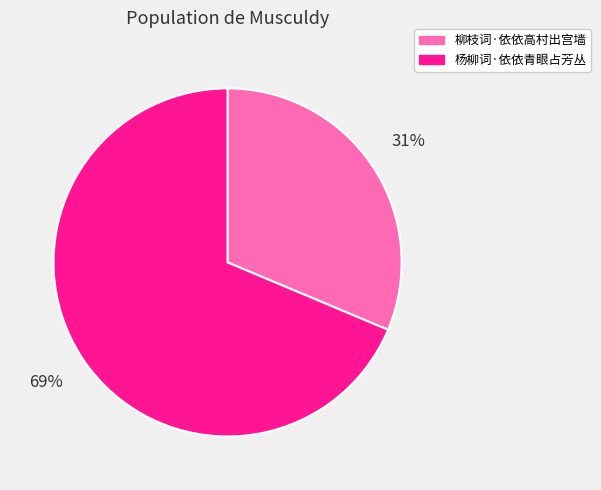

Does any single category account for the majority?

Yes